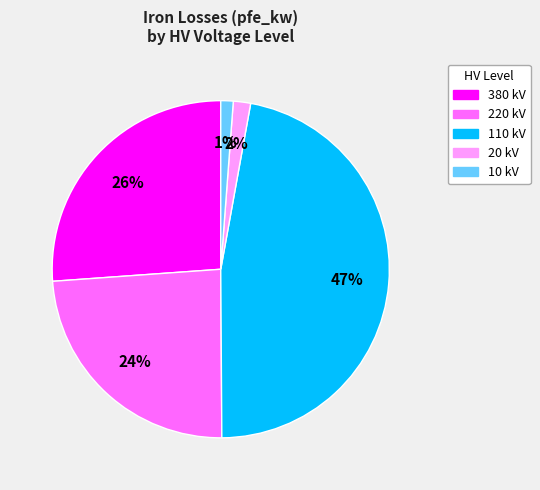

To the nearest percent, what is the difference between the largest and smallest slice percentages?

46%